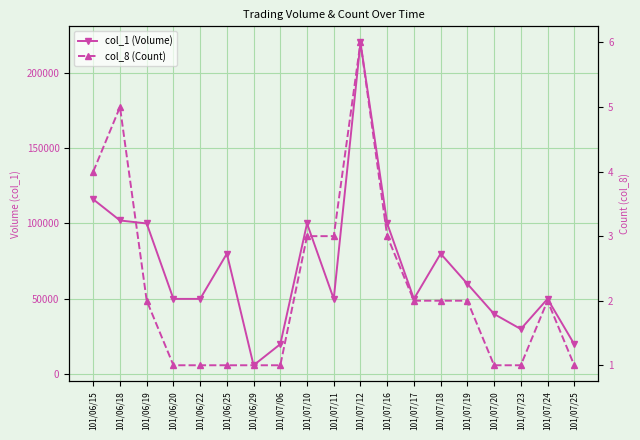

True or false: col_8 (Count) and col_1 (Volume) cross at least once.

False